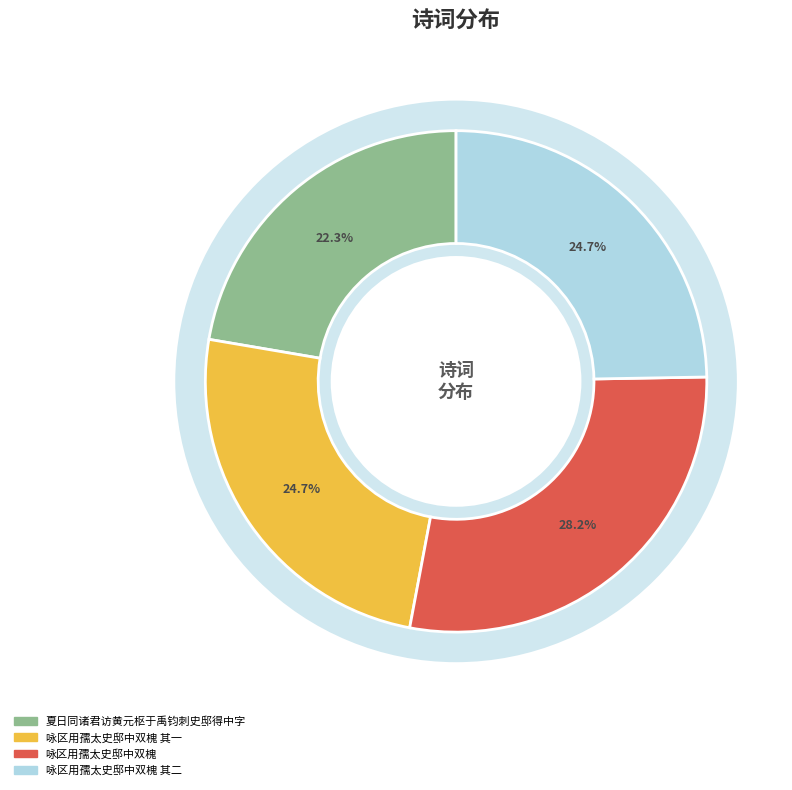

What is the largest slice in the pie chart?

咏区用孺太史邸中双槐